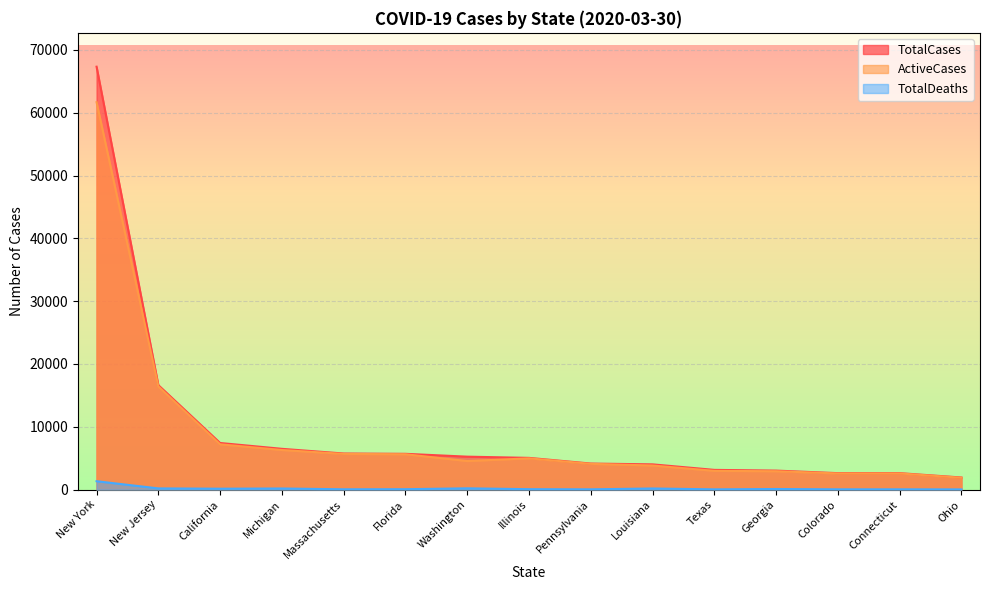

Reading left to right, extract all data points from this chart.

TotalCases: 67325	16636	7426	6498	5752	5704	5250	5057	4154	4025	3145	3032	2627	2627	1933
ActiveCases: 61674	16438	7217	6309	5686	5633	4550	4982	4103	3840	2991	2930	2576	2576	1894
TotalDeaths: 1342	198	149	184	56	71	210	73	51	185	47	102	51	51	39